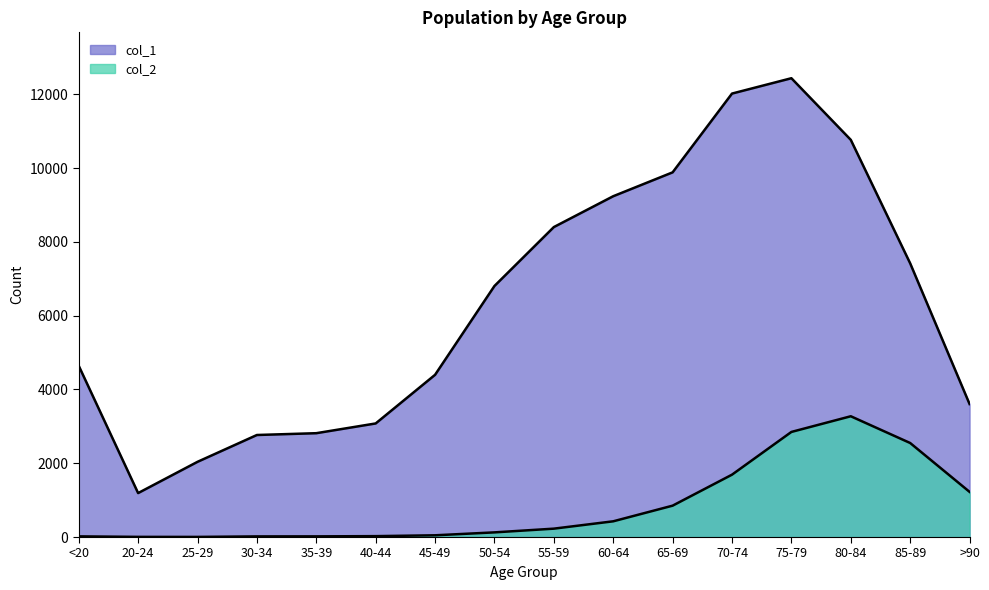

What is the sum of all col_2 values?

13343